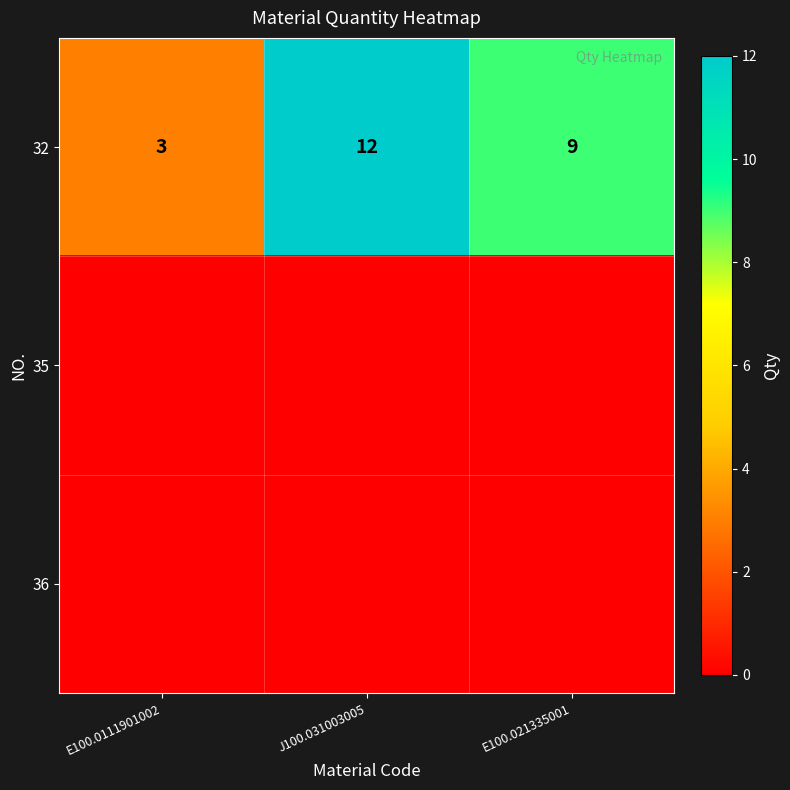

List the labels in order of 32 value, largest first.

J100.031003005, E100.021335001, E100.0111901002